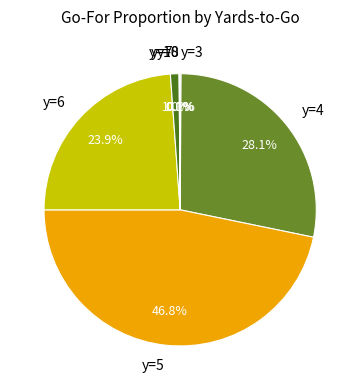

Which category has the biggest portion of the pie?

y=5